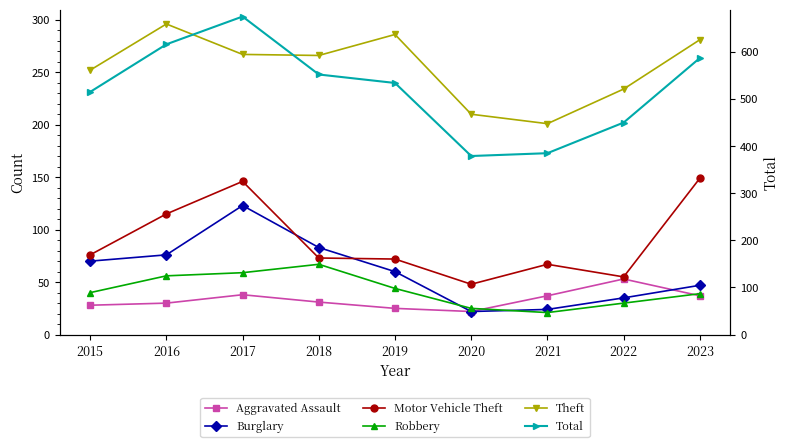

True or false: Total has a value of 385 at 2021.

True